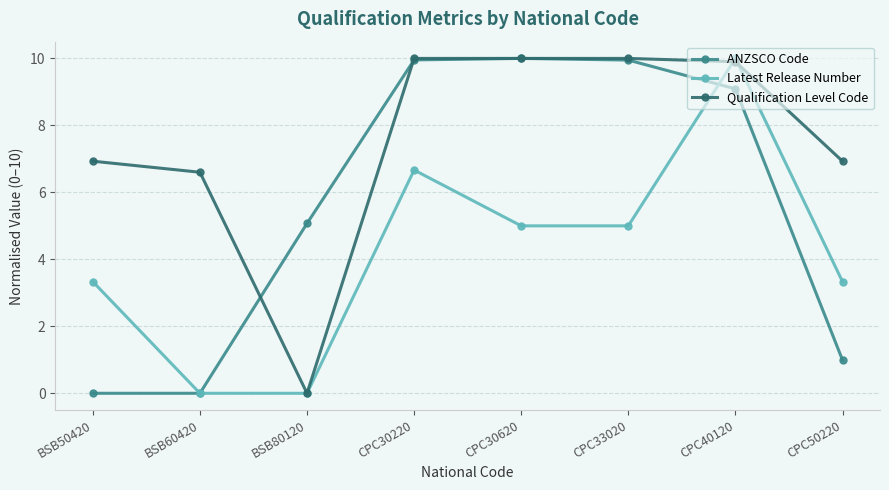

Reading right to left, what are all the values shown in this chart?

ANZSCO Code: 1.0	9.1	10.0	10.0	10.0	5.1	0.0	0.0
Latest Release Number: 3.3	10.0	5.0	5.0	6.7	0.0	0.0	3.3
Qualification Level Code: 6.9	9.9	10.0	10.0	10.0	0.0	6.6	6.9